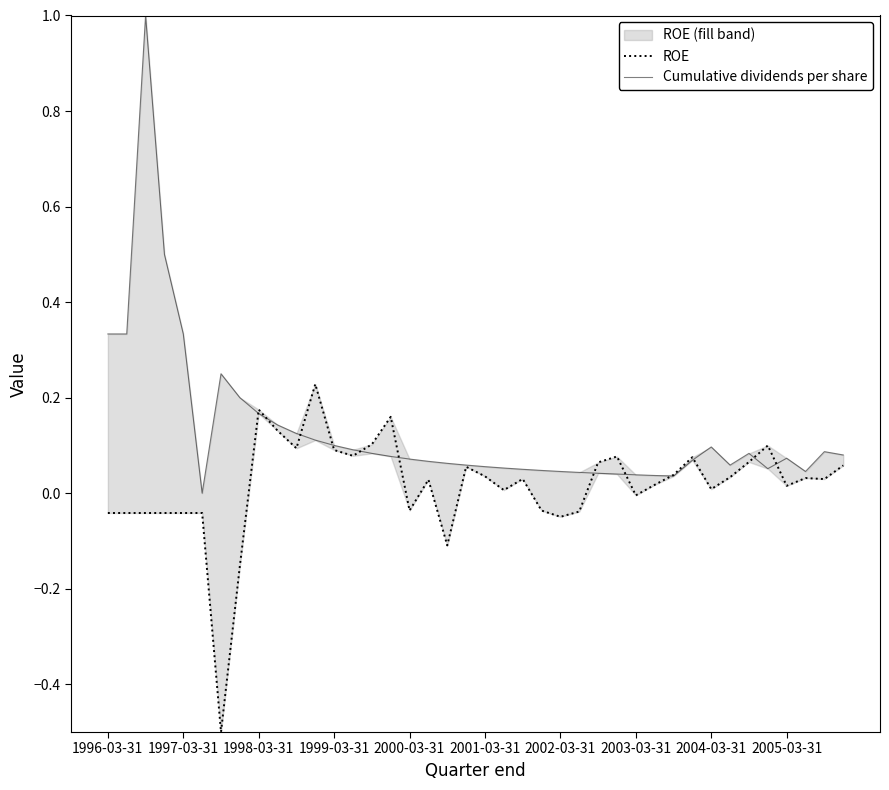

Reading left to right, list all the values displayed in this chart.

ROE: -0.0	-0.0	-0.0	-0.0	-0.0	-0.0	-0.5	-0.2	0.2	0.1	0.1	0.2	0.1	0.1	0.1	0.2	-0.0	0.0	-0.1	0.1	0.0	0.0	0.0	-0.0	-0.0	-0.0	0.1	0.1	-0.0	0.0	0.0	0.1	0.0	0.0	0.1	0.1	0.0	0.0	0.0	0.1
Cumulative dividends per share: 0.3	0.3	1.0	0.5	0.3	0.0	0.2	0.2	0.2	0.1	0.1	0.1	0.1	0.1	0.1	0.1	0.1	0.1	0.1	0.1	0.1	0.1	0.0	0.0	0.0	0.0	0.0	0.0	0.0	0.0	0.0	0.1	0.1	0.1	0.1	0.1	0.1	0.0	0.1	0.1